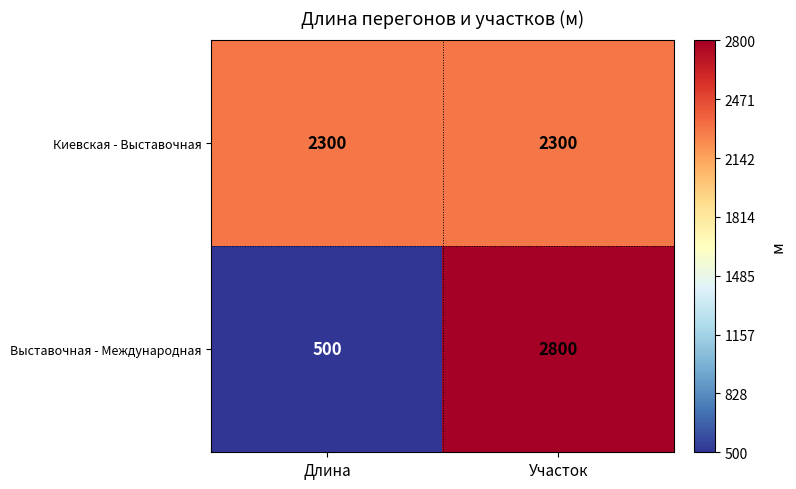

Reading left to right, extract all data points from this chart.

Киевская - Выставочная: Длина=2300	Участок=2300
Выставочная - Международная: Длина=500	Участок=2800